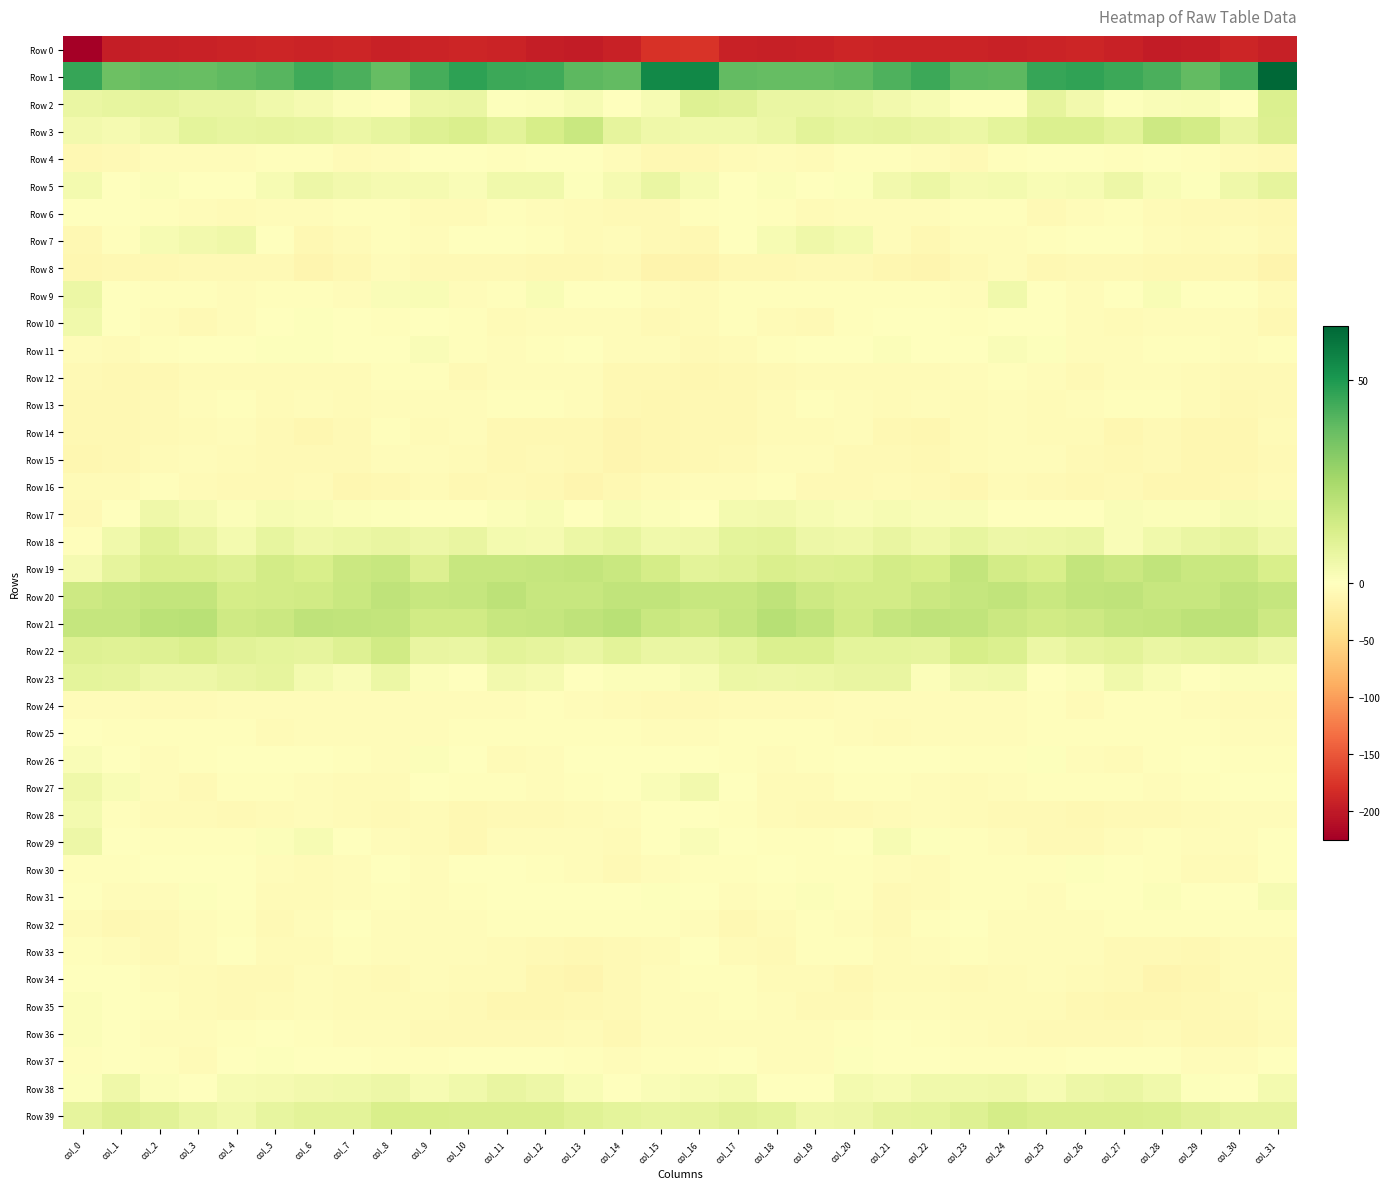

What is the spread (max minus min) of values at col_25?

236.4